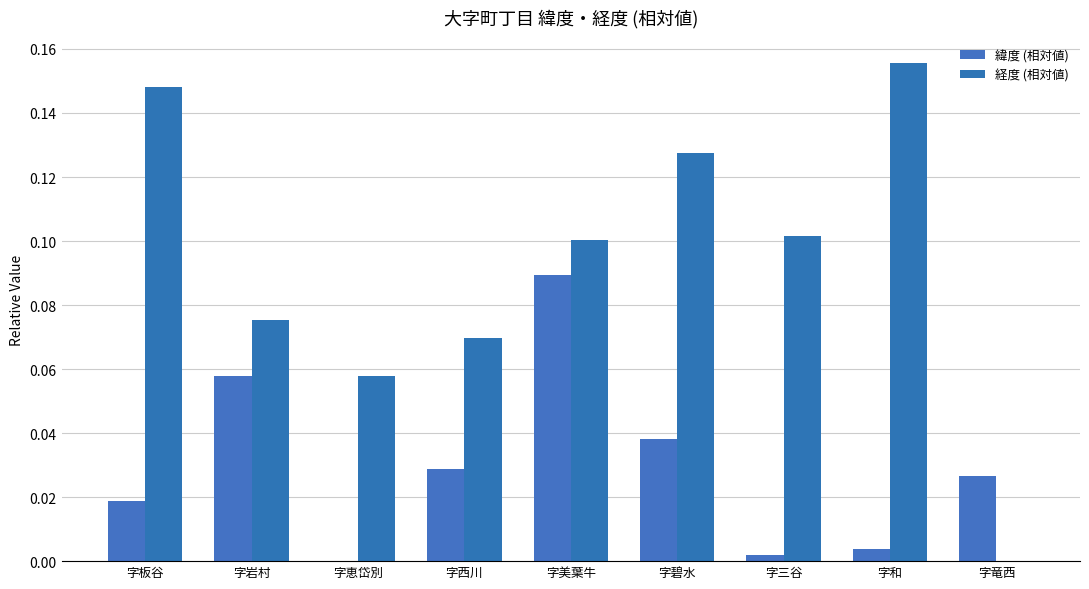

True or false: 緯度 (相対値) has a value of 0.0 at 字碧水.

True